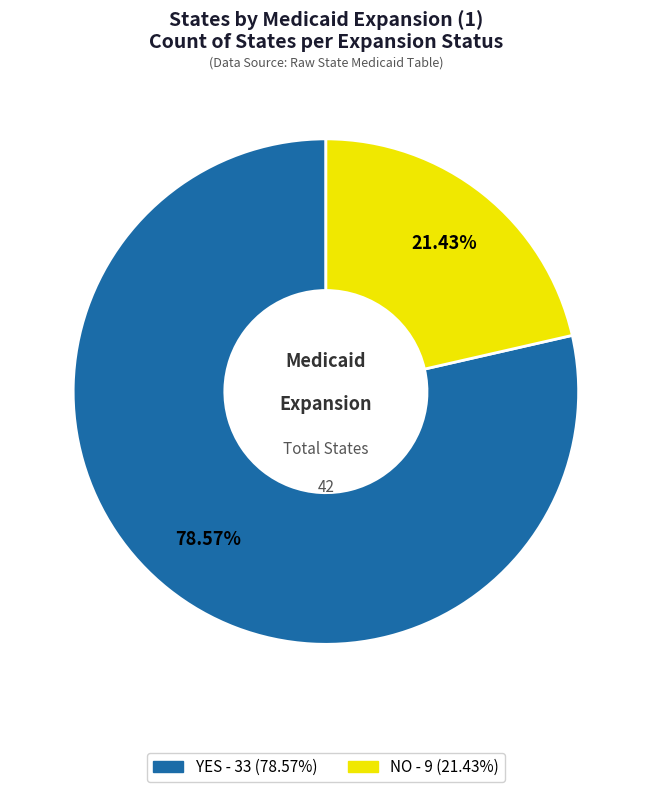

Does any single category account for the majority?

Yes